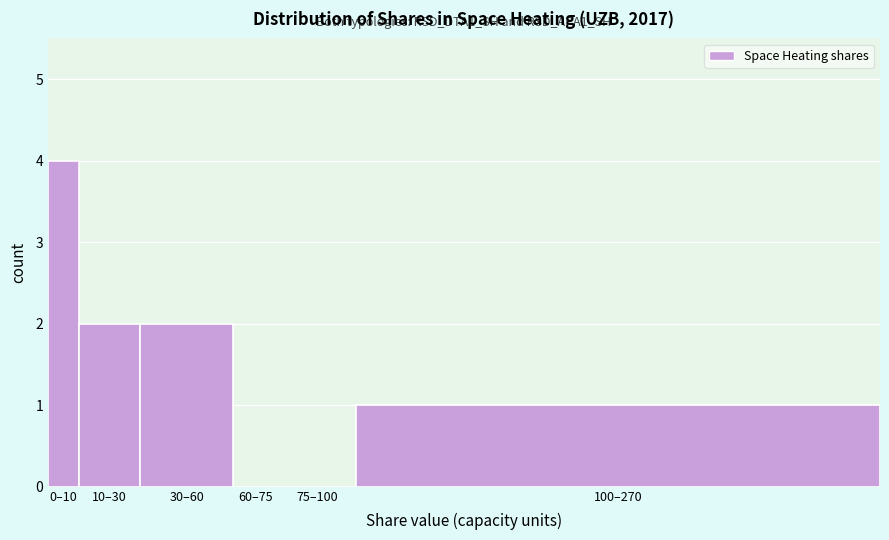

Reading left to right, extract all data points from this chart.

0–10=4	10–30=2	30–60=2	60–75=0	75–100=0	100–270=1